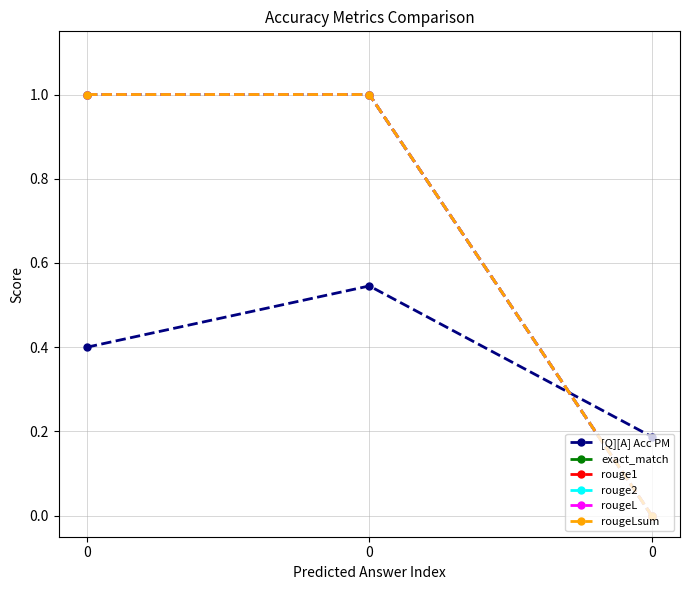

Does the chart have visible grid lines?

Yes